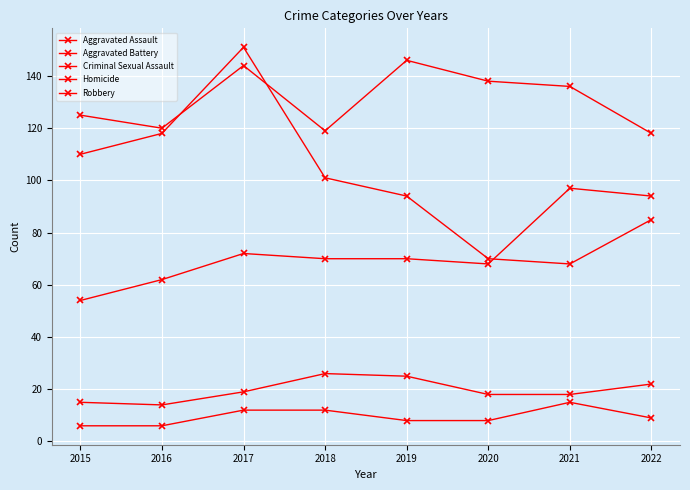

True or false: Homicide and Criminal Sexual Assault cross at least once.

False